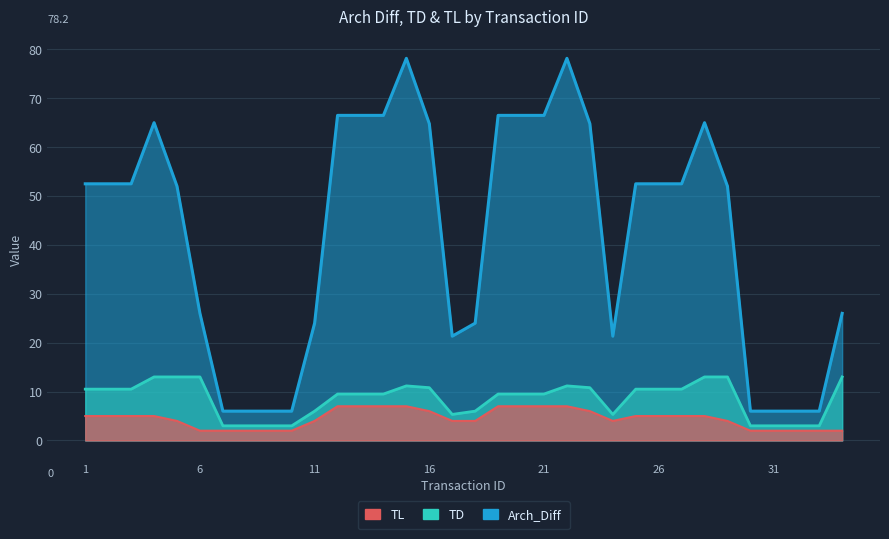

What is the value of the TD point at the 24th from the left?

5.3